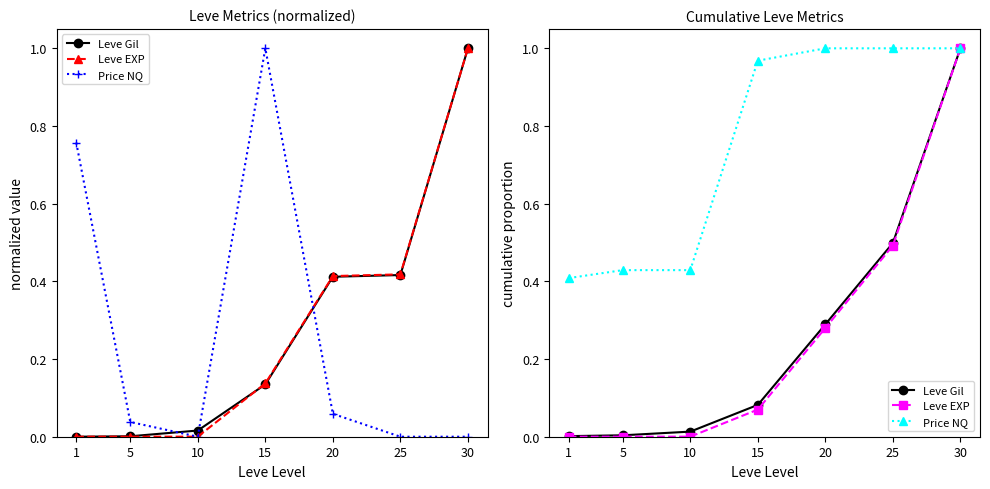

True or false: Leve EXP and Leve Gil cross at least once.

False